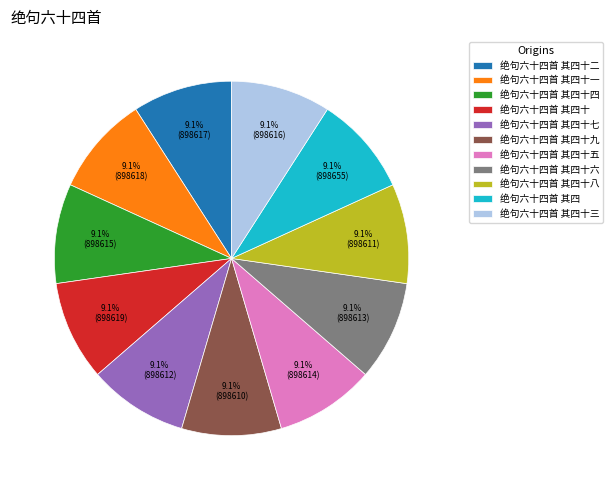

Approximately how many times larger is the value at 绝句六十四首 其四十一 compared to 绝句六十四首 其四十六?

1.0